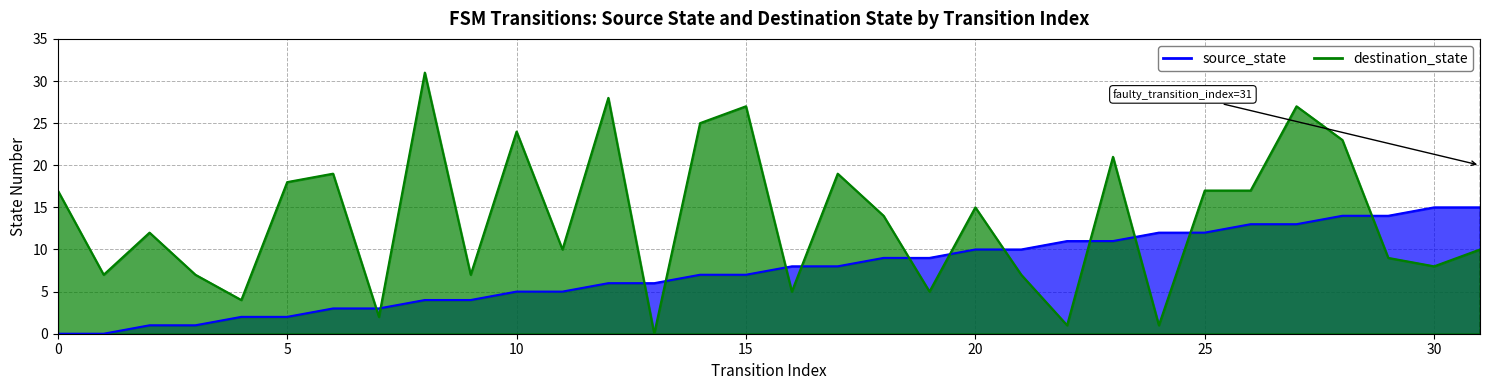

Reading left to right, transcribe all the data shown in this chart.

source_state: 0	0	1	1	2	2	3	3	4	4	5	5	6	6	7	7	8	8	9	9	10	10	11	11	12	12	13	13	14	14	15	15
destination_state: 17	7	12	7	4	18	19	2	31	7	24	10	28	0	25	27	5	19	14	5	15	7	1	21	1	17	17	27	23	9	8	10